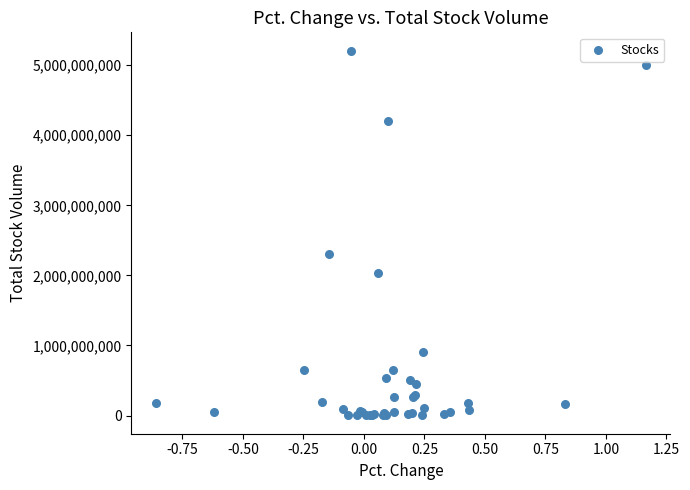

What Y value in the scatter plot is closest to 2604380150?

2298099600